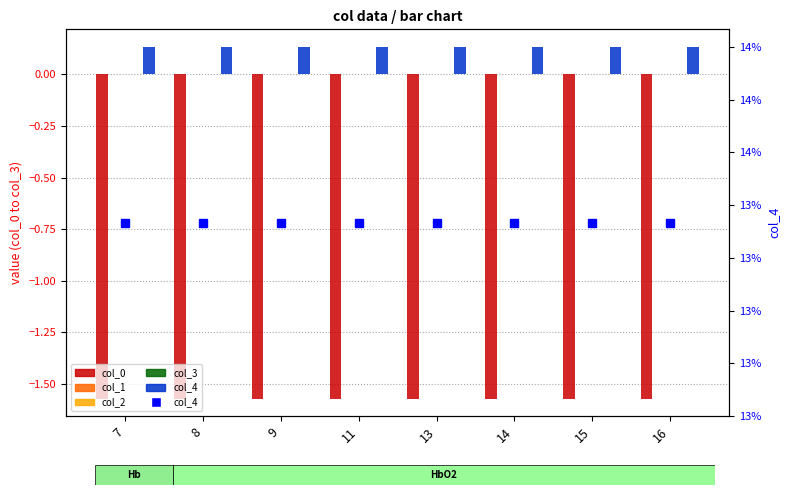

What is the total value across all series at 14?

-1.3